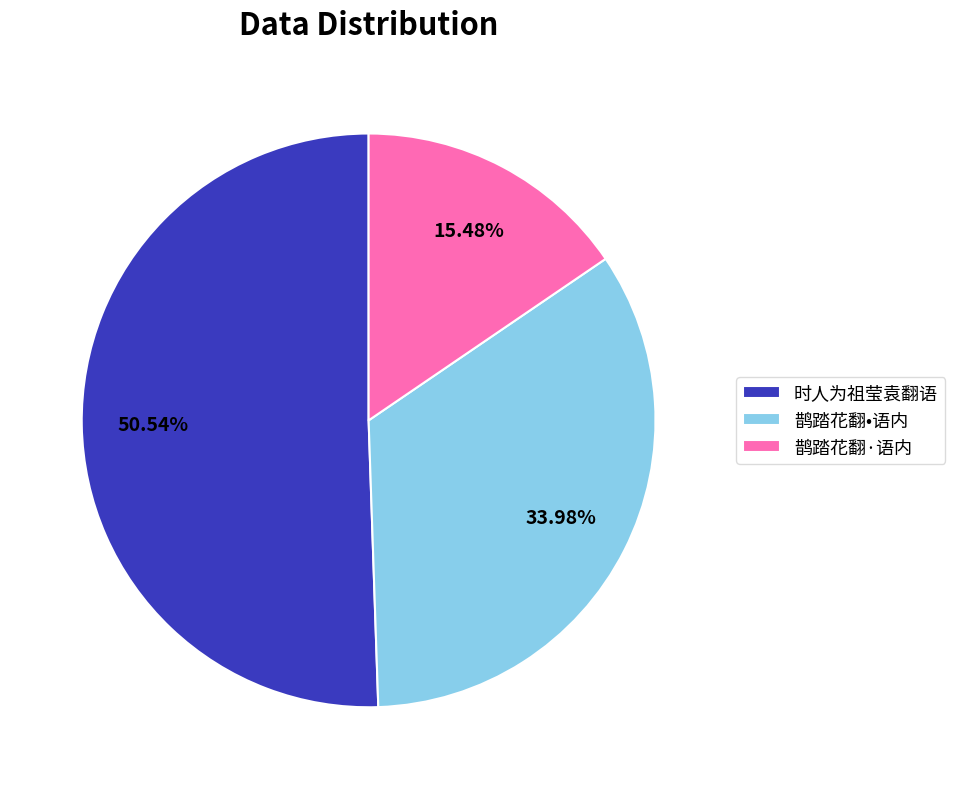

Combined, what portion of the pie is 鹊踏花翻·语内 and 时人为祖莹袁翻语?

66.0%